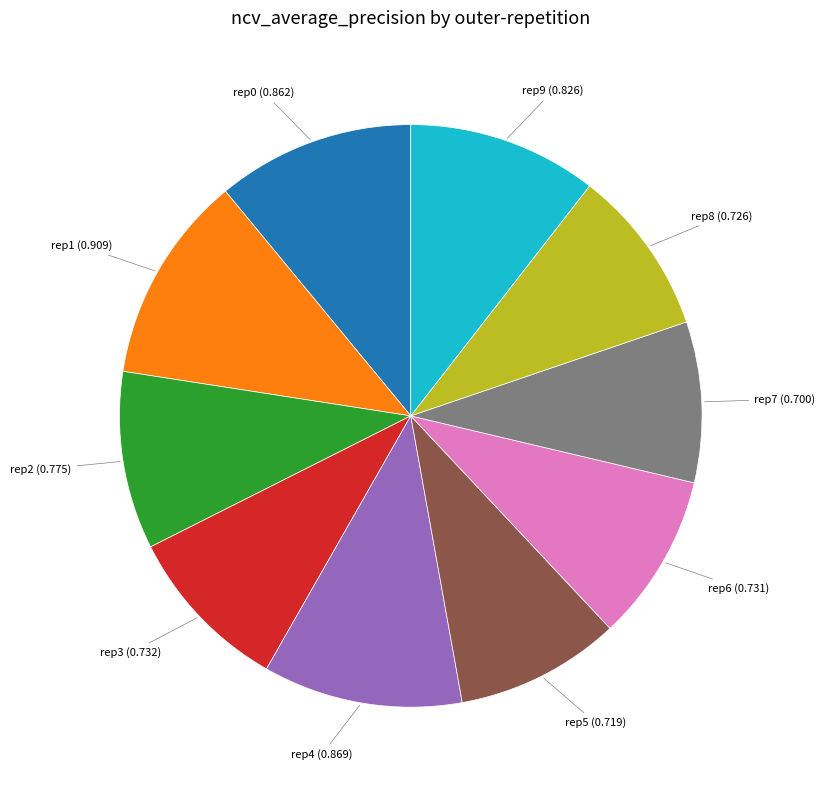

Is there any slice that represents more than half of the pie?

No